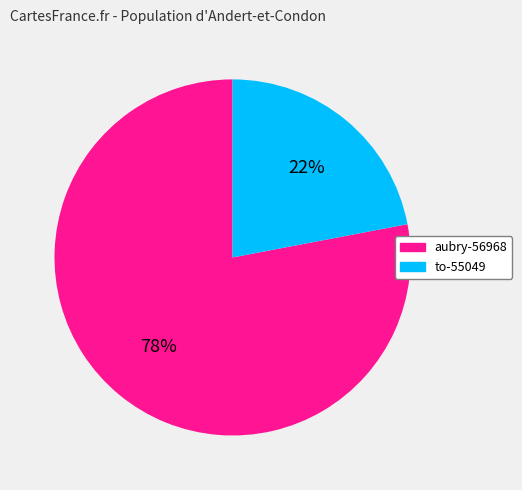

Does any single category account for the majority?

Yes